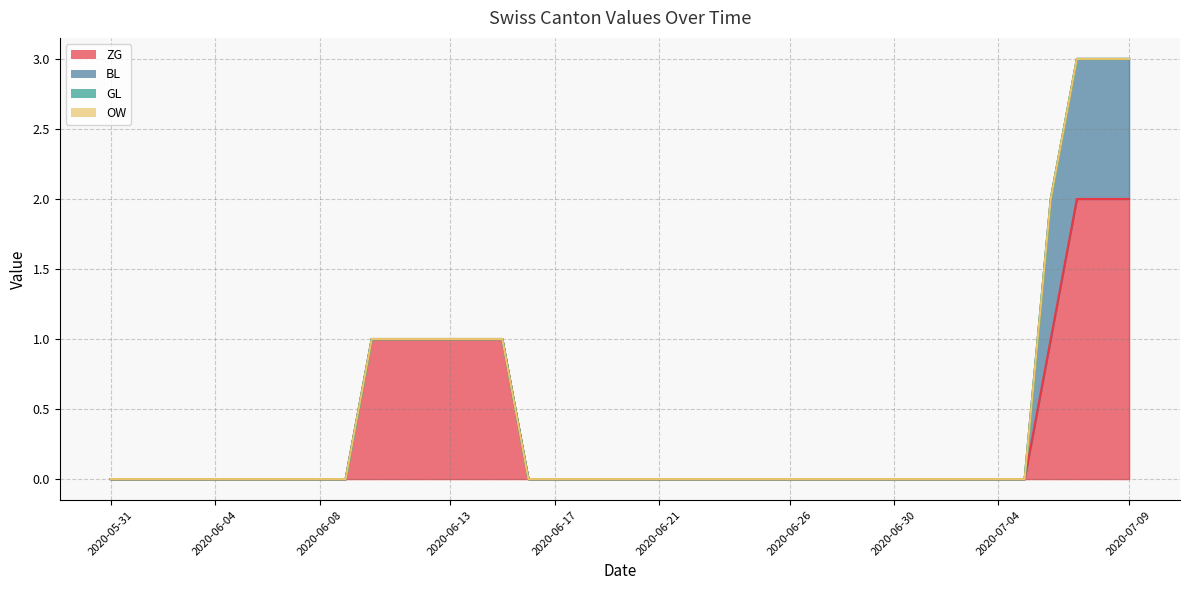

The OW series shows 0 at 2020-07-05. True or false?

True